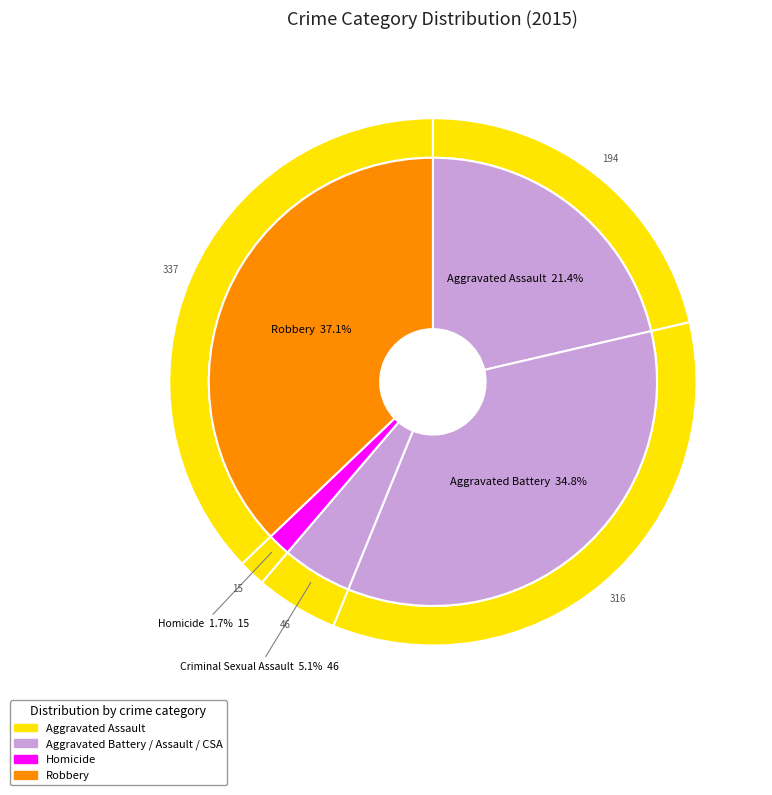

Rank the categories by value from lowest to highest.

Homicide, Criminal Sexual Assault, Aggravated Assault, Aggravated Battery, Robbery